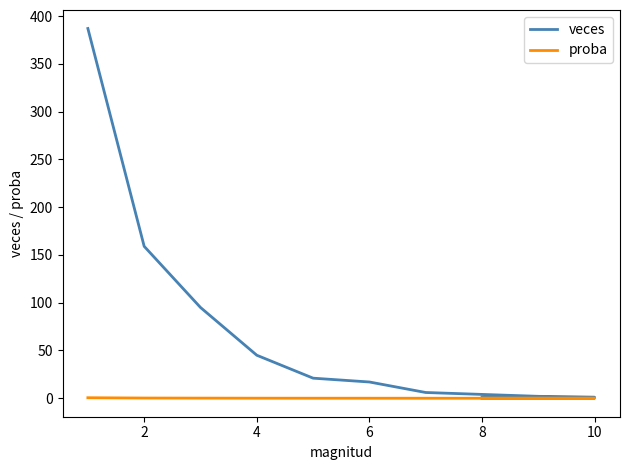

True or false: veces and proba intersect in this chart.

False